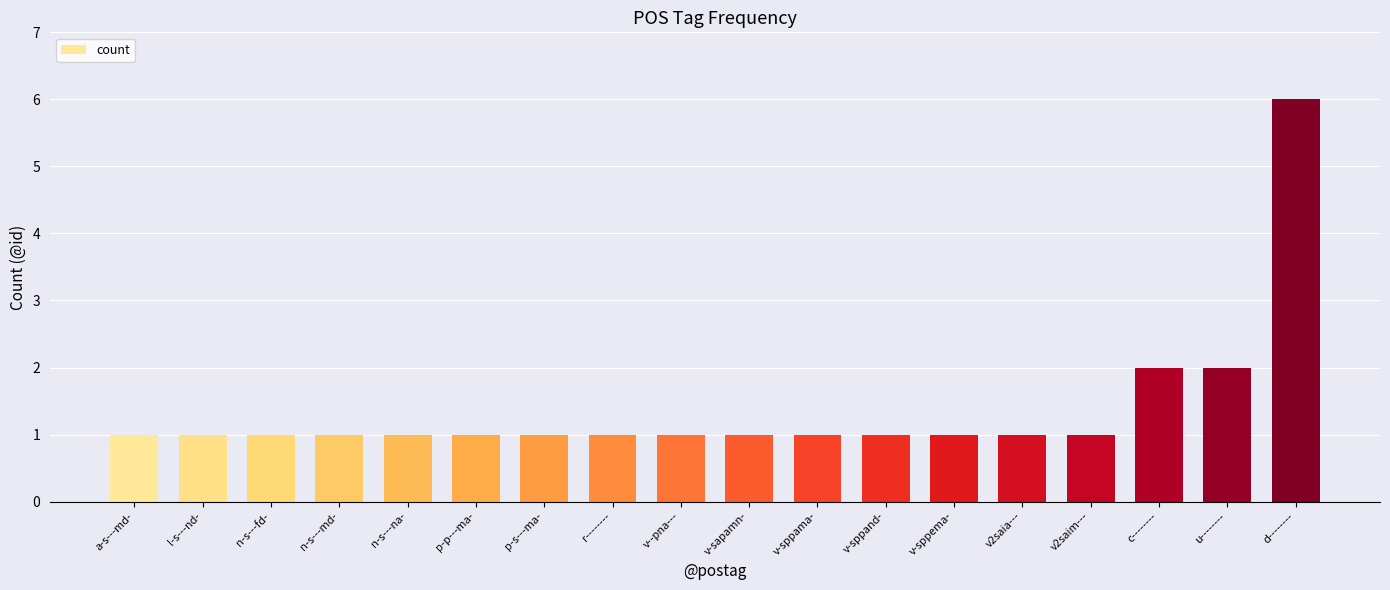

Are the bars grouped side by side (vs. stacked)?

No